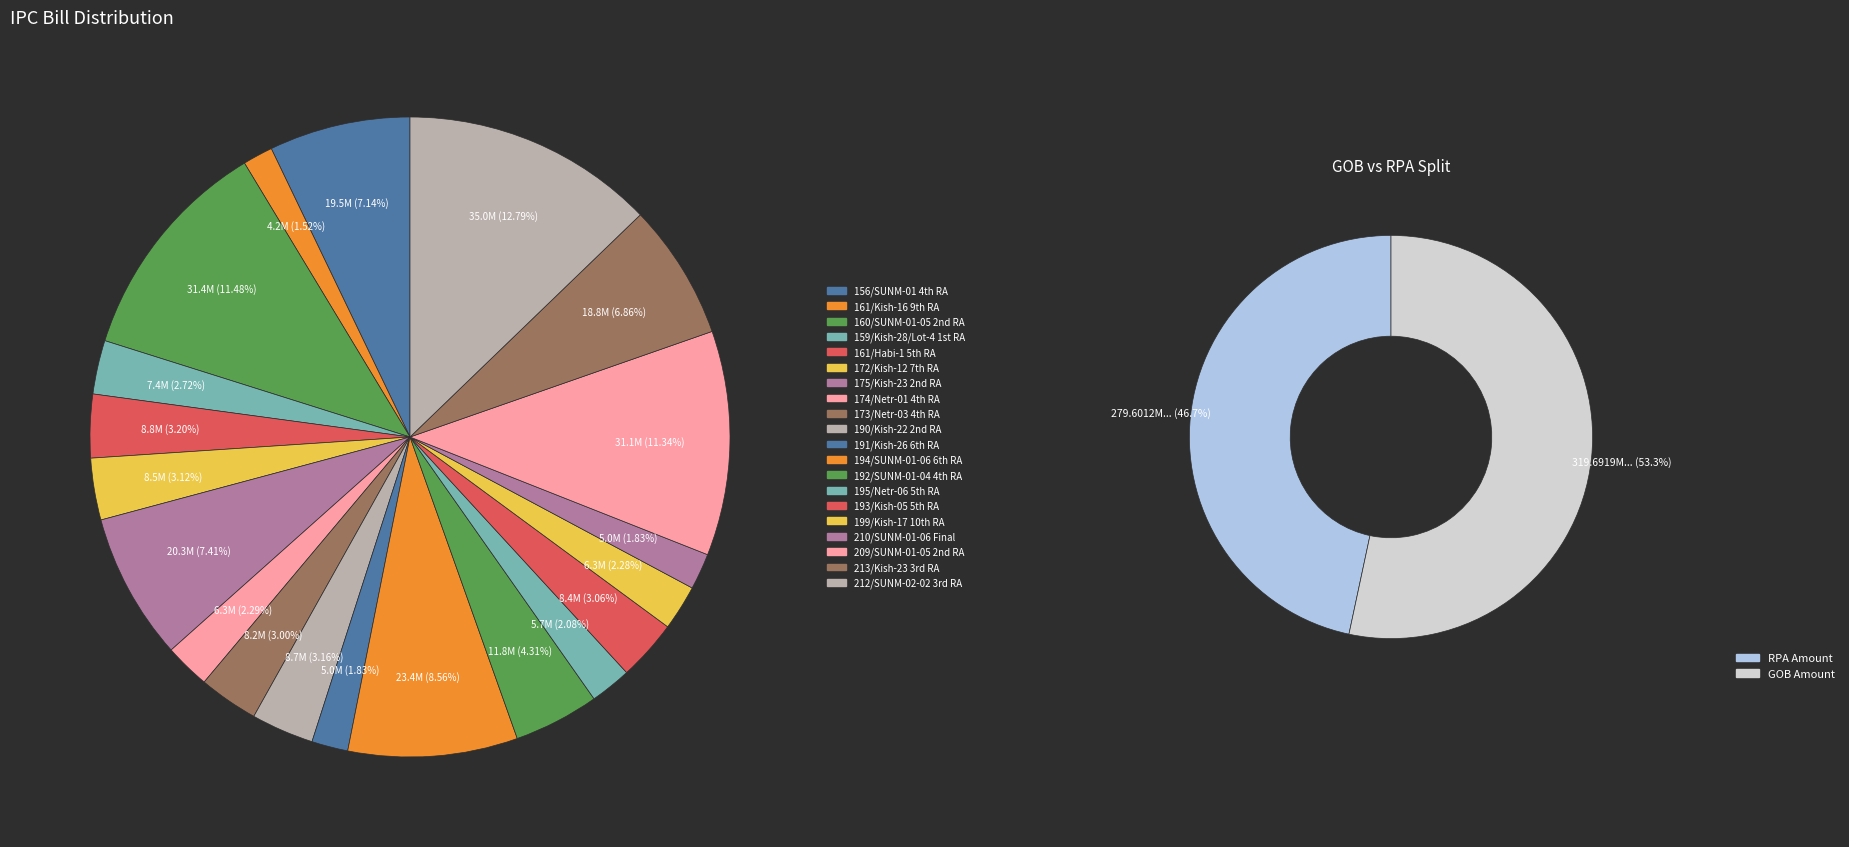

Rank the categories by value from highest to lowest.

212/SUNM-02-02 3rd RA, 160/SUNM-01-05 2nd RA, 209/SUNM-01-05 2nd RA, 194/SUNM-01-06 6th RA, 175/Kish-23 2nd RA, 156/SUNM-01 4th RA, 213/Kish-23 3rd RA, 192/SUNM-01-04 4th RA, 161/Habi-1 5th RA, 190/Kish-22 2nd RA, 172/Kish-12 7th RA, 193/Kish-05 5th RA, 173/Netr-03 4th RA, 159/Kish-28/Lot-4 1st RA, 174/Netr-01 4th RA, 199/Kish-17 10th RA, 195/Netr-06 5th RA, 191/Kish-26 6th RA, 210/SUNM-01-06 Final, 161/Kish-16 9th RA